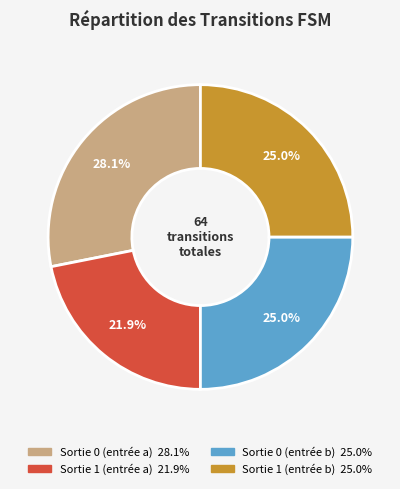

Is there any slice that represents more than half of the pie?

No